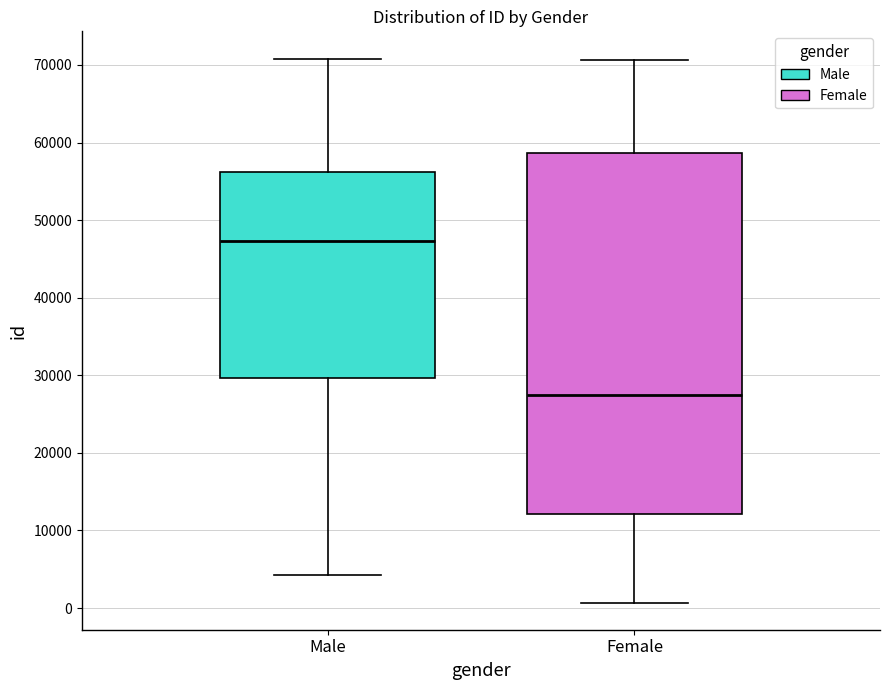

Where does the upper whisker of the box for Male end on the y-axis? The values are not printed on the chart, so give them approximately, as read against the axis.

71000